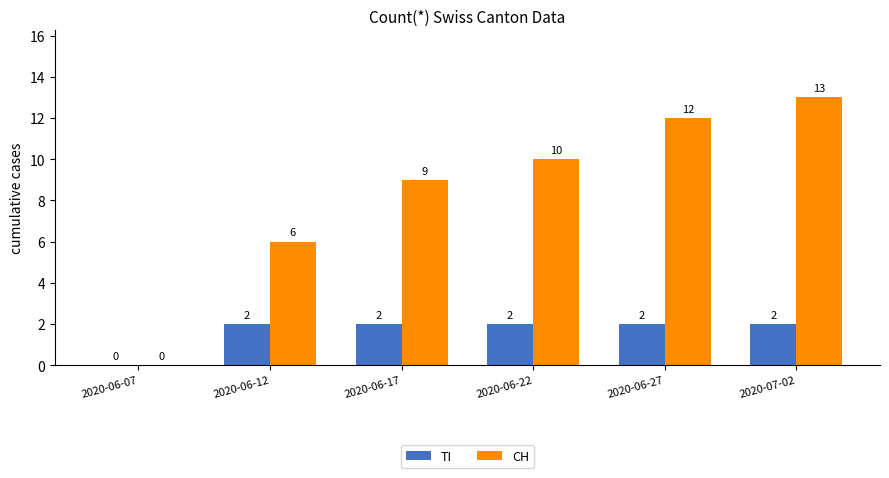

What is the maximum value shown in the chart?

13